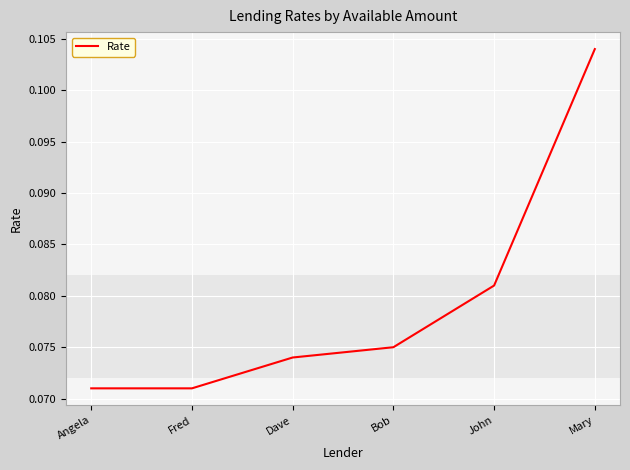

How many values are between 0 and 1?

6